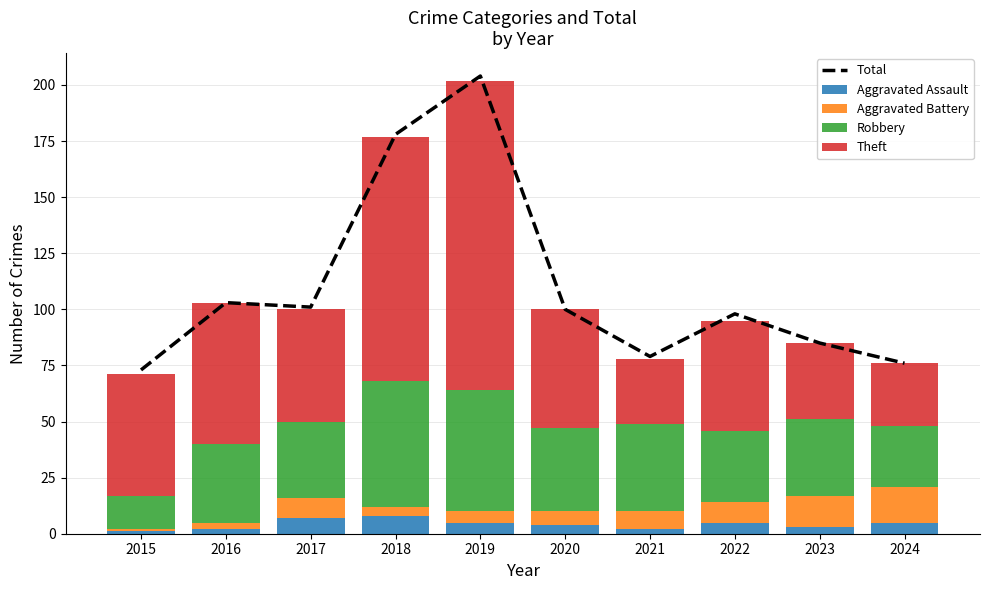

Reading left to right, extract all data points from this chart.

Total: 2015=73	2016=103	2017=101	2018=178	2019=204	2020=100	2021=79	2022=98	2023=85	2024=76
Aggravated Assault: 2015=1	2016=2	2017=7	2018=8	2019=5	2020=4	2021=2	2022=5	2023=3	2024=5
Aggravated Battery: 2015=1	2016=3	2017=9	2018=4	2019=5	2020=6	2021=8	2022=9	2023=14	2024=16
Robbery: 2015=15	2016=35	2017=34	2018=56	2019=54	2020=37	2021=39	2022=32	2023=34	2024=27
Theft: 2015=54	2016=63	2017=50	2018=109	2019=138	2020=53	2021=29	2022=49	2023=34	2024=28